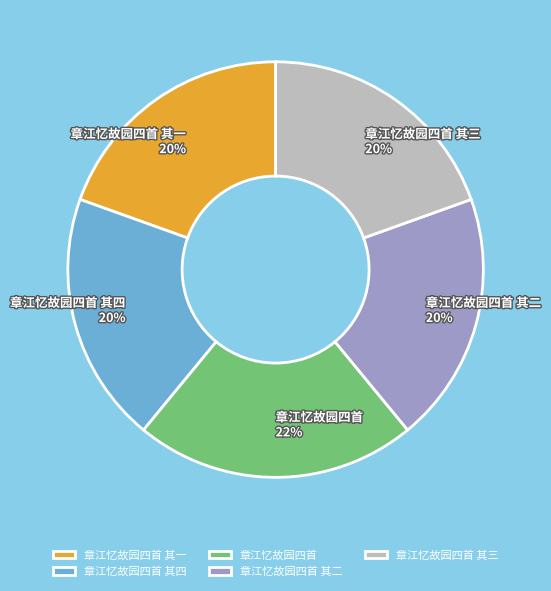

Do 章江忆故园四首 其四 and 章江忆故园四首 together represent more than half of the pie?

No